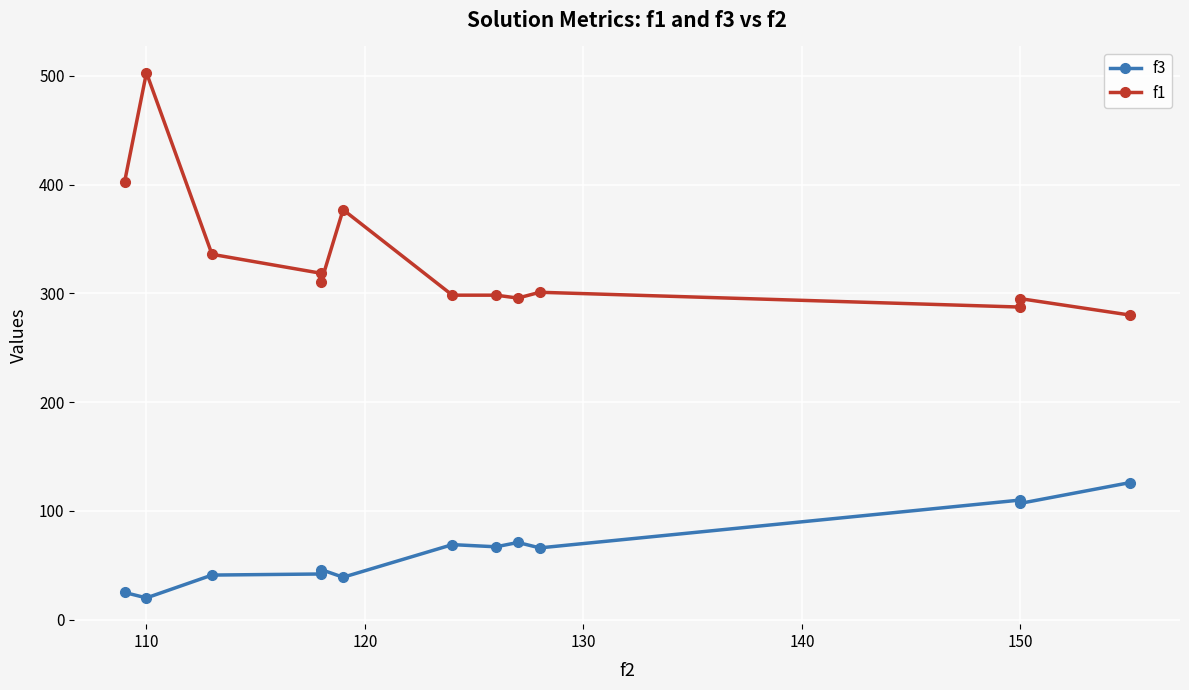

Which label corresponds to the largest value in the chart?

110